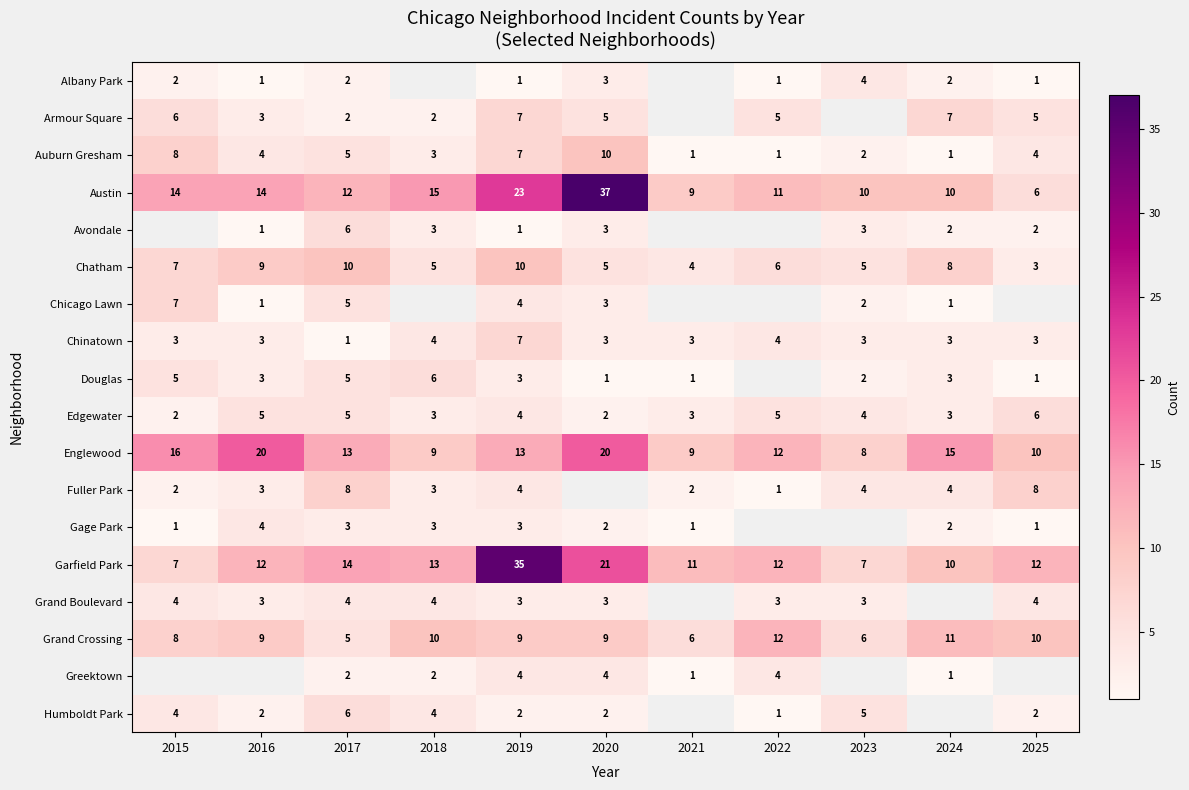

How many series are shown in this chart?

18